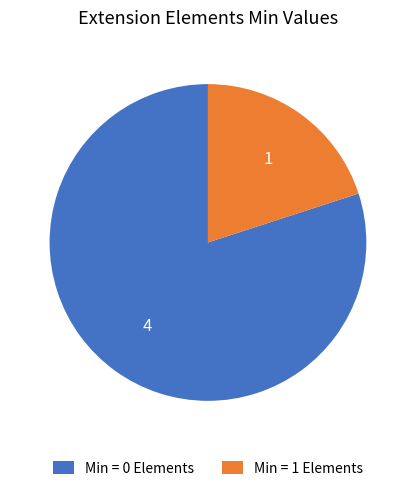

The Min = 1 Elements slice represents 14% of the pie. True or false?

False